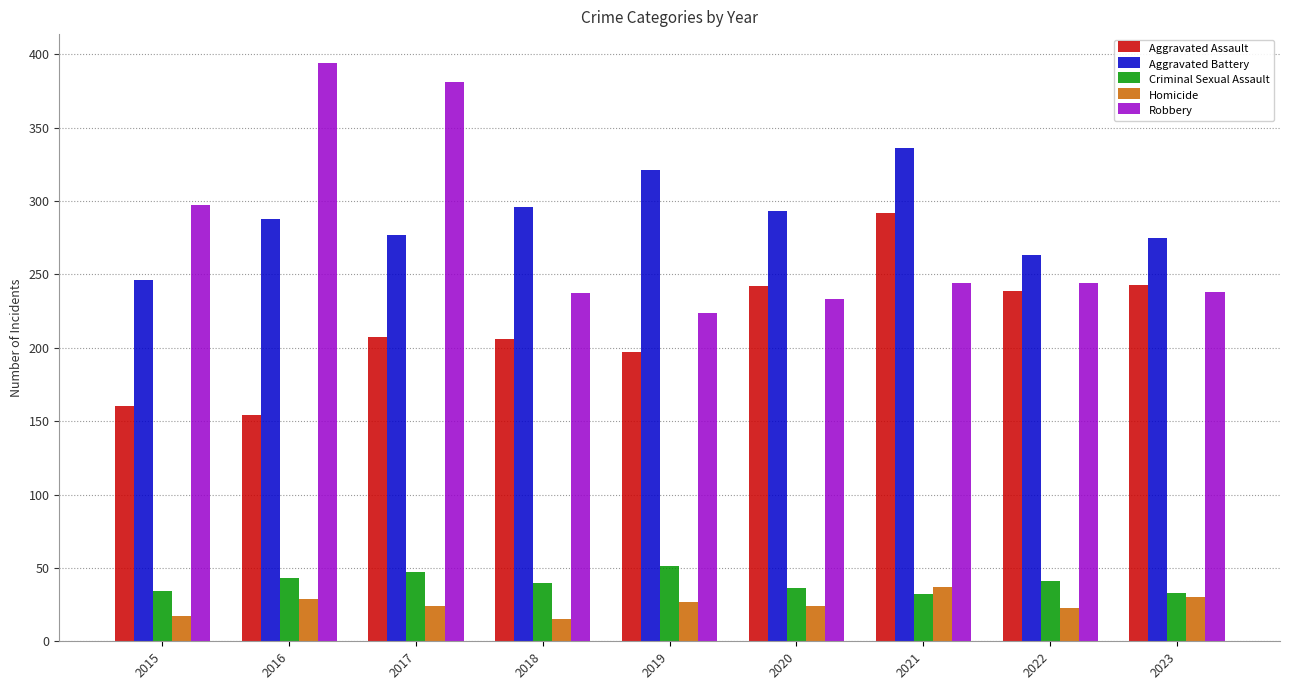

What is the value of the Criminal Sexual Assault bar at the 5th from the left?

51